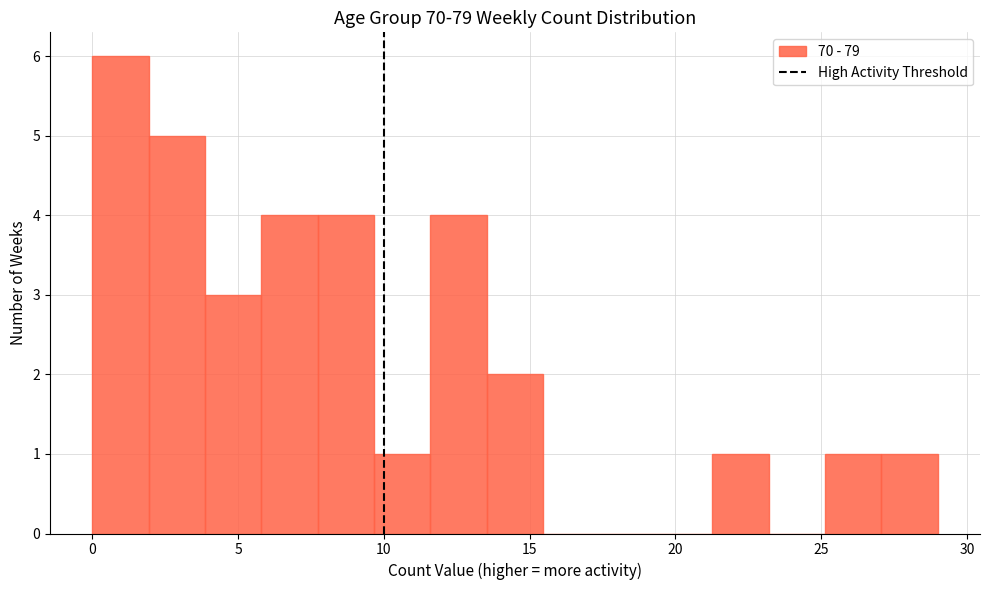

Read against the x-axis, roughly where is the centre of the tallest bar?

1.0